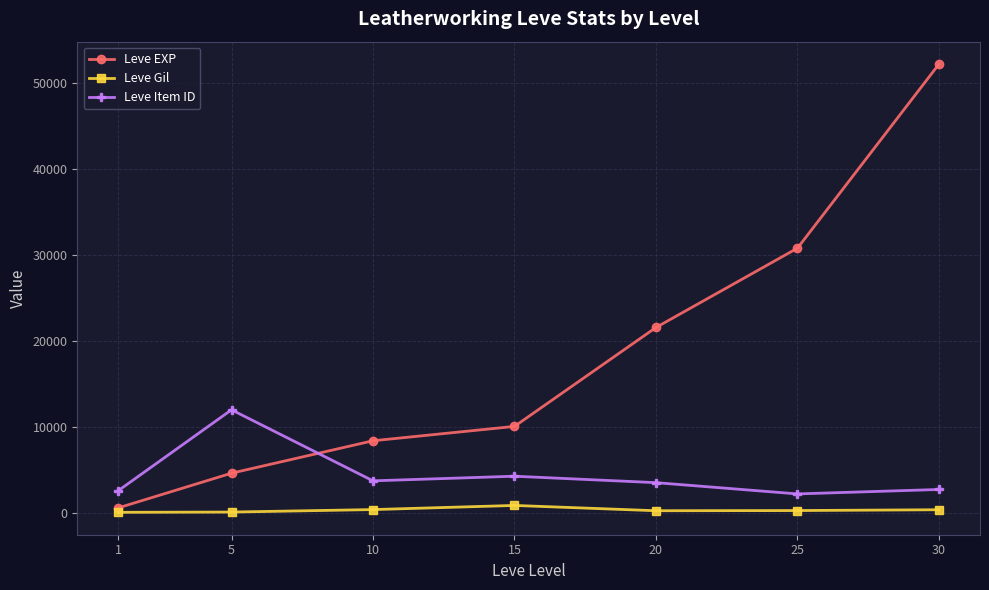

What is the highest value of the Leve Gil series?

910